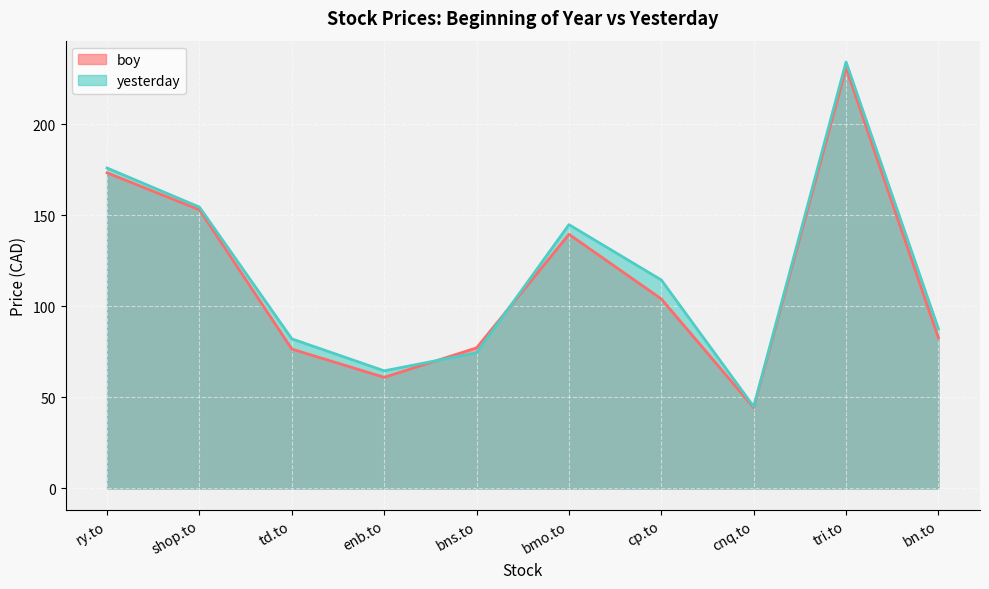

Reading left to right, list all the values displayed in this chart.

boy: ry.to=173.3	shop.to=153.0	td.to=76.5	enb.to=61.0	bns.to=77.2	bmo.to=139.6	cp.to=104.1	cnq.to=44.4	tri.to=230.8	bn.to=82.6
yesterday: ry.to=176.0	shop.to=154.5	td.to=82.2	enb.to=64.6	bns.to=74.5	bmo.to=144.9	cp.to=114.5	cnq.to=45.0	tri.to=234.2	bn.to=87.6